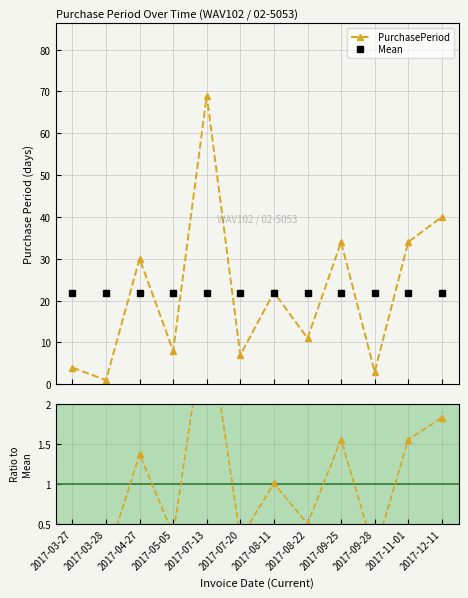

Reading right to left, extract all data points from this chart.

PurchasePeriod: 40.0	34.0	3.0	34.0	11.0	22.0	7.0	69.0	8.0	30.0	1.0	4.0
Mean: 21.9	21.9	21.9	21.9	21.9	21.9	21.9	21.9	21.9	21.9	21.9	21.9
Ratio to Mean: 1.8	1.6	0.1	1.6	0.5	1.0	0.3	3.1	0.4	1.4	0.0	0.2